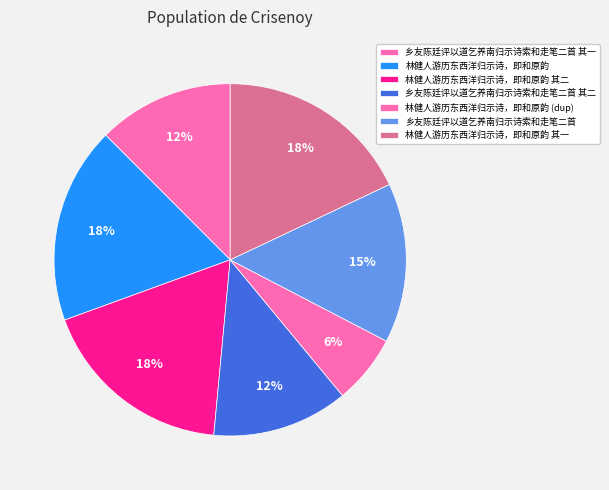

Count the number of slices in the pie.

7